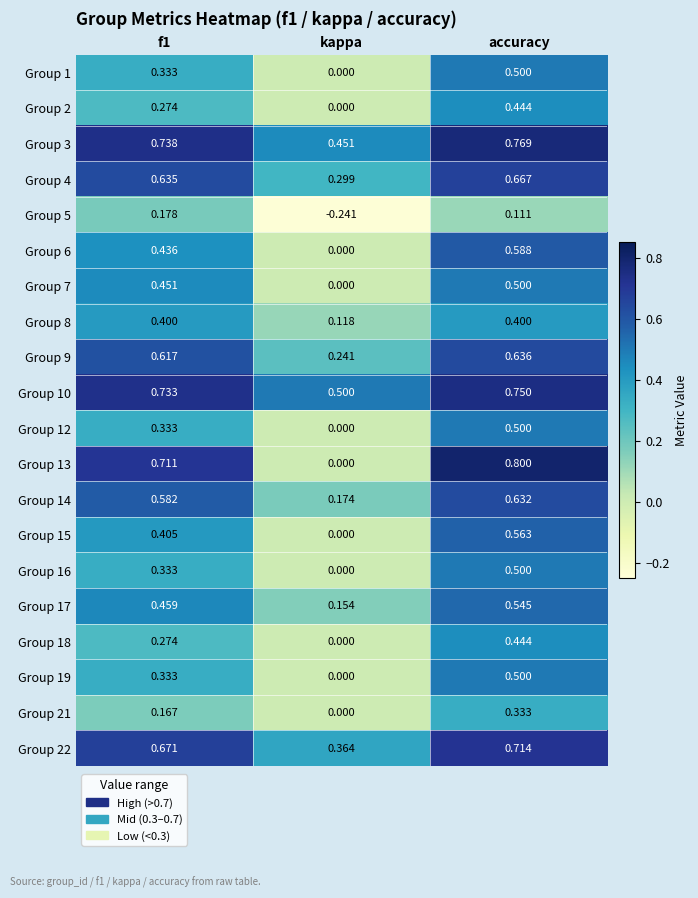

Where is Group 1 nearest to the value 0?

kappa